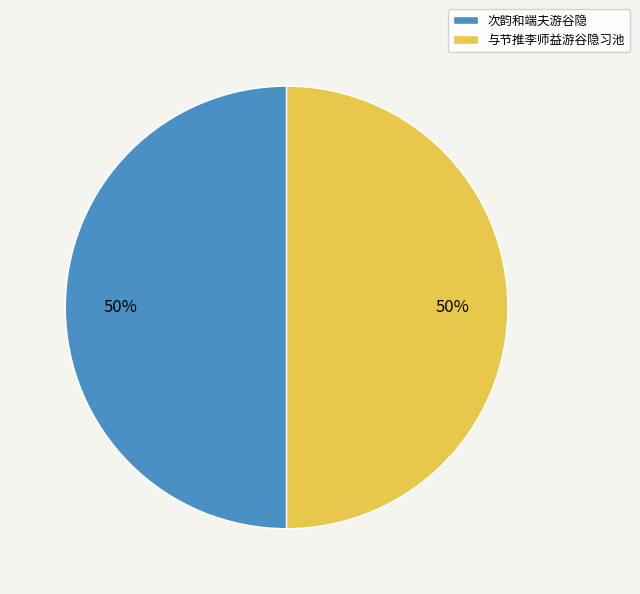

To the nearest percent, what percentage of the pie is 次韵和端夫游谷隐?

50%